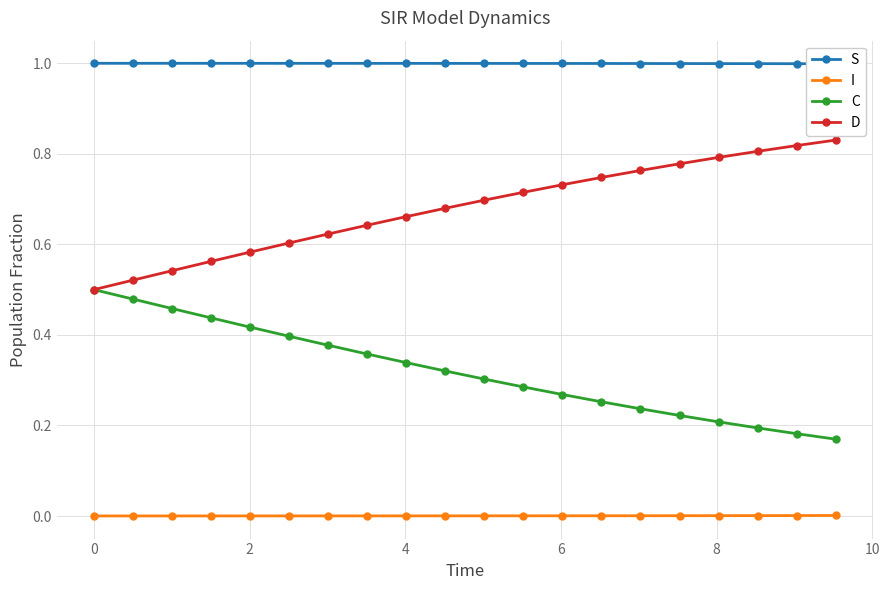

True or false: I and C intersect in this chart.

False